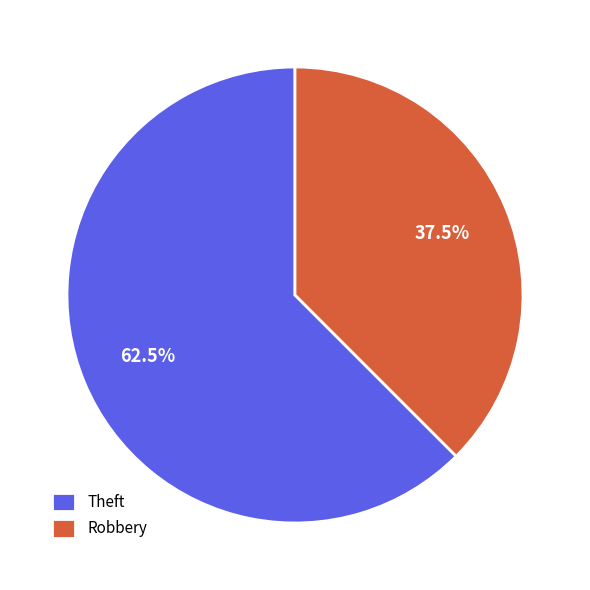

How many slices are in this pie chart?

2